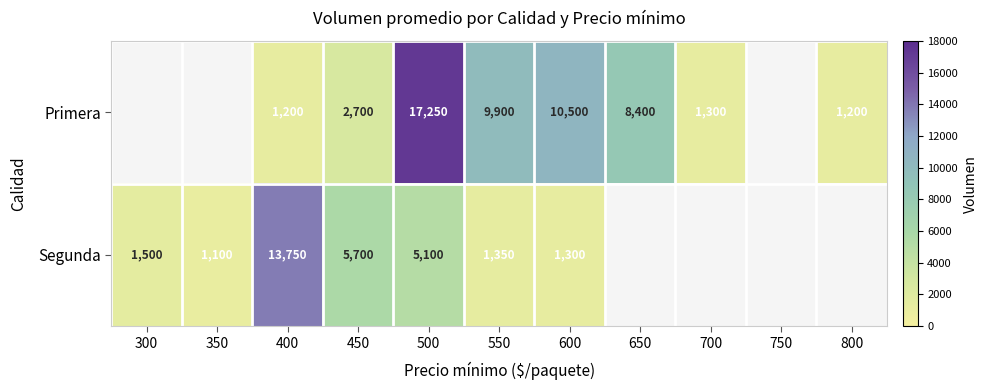

The Primera series shows 2944.9 at 550. True or false?

False